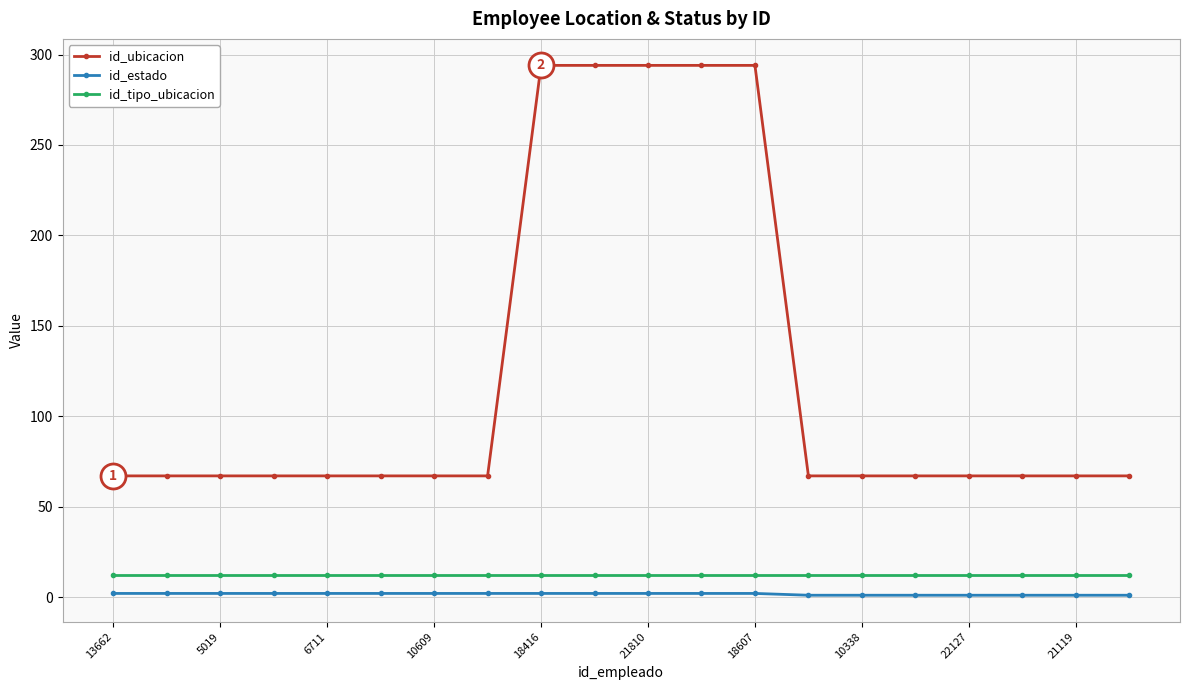

What is the average value of the id_ubicacion series?

124